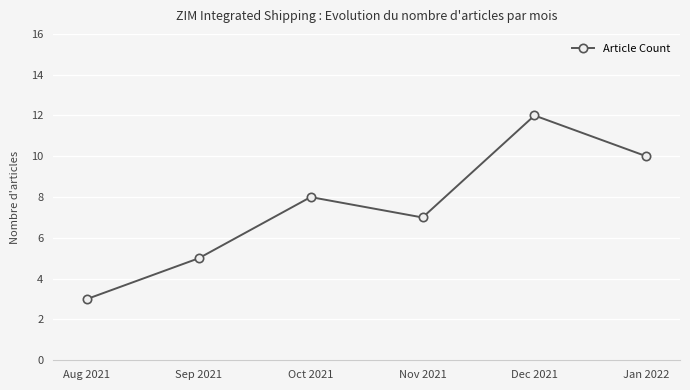

Is this an area chart (filled region under the line)?

No